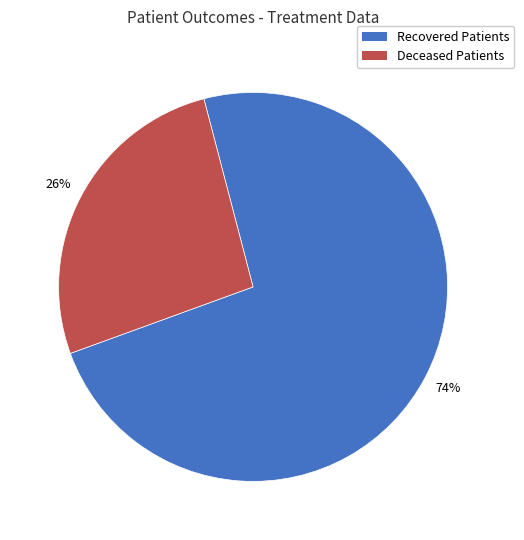

To the nearest percent, what is the average slice percentage?

50%